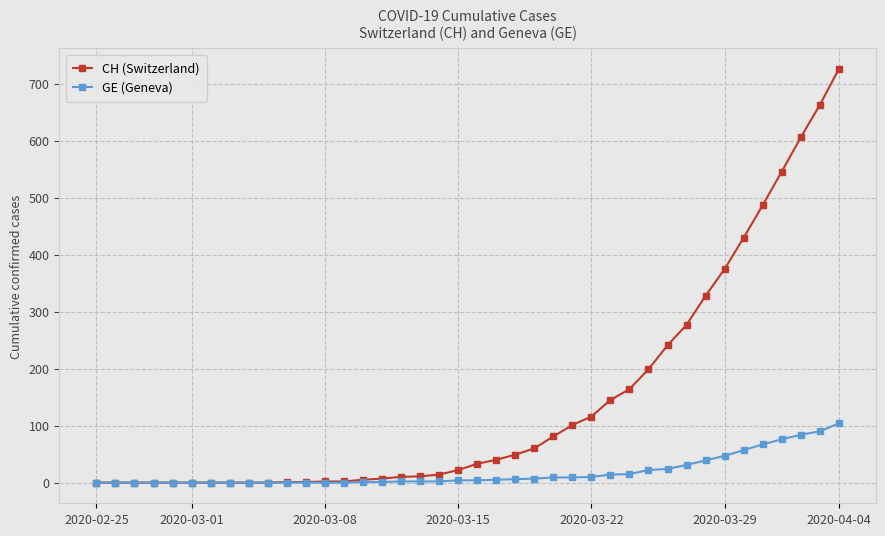

What is the highest value of the CH (Switzerland) series?

726